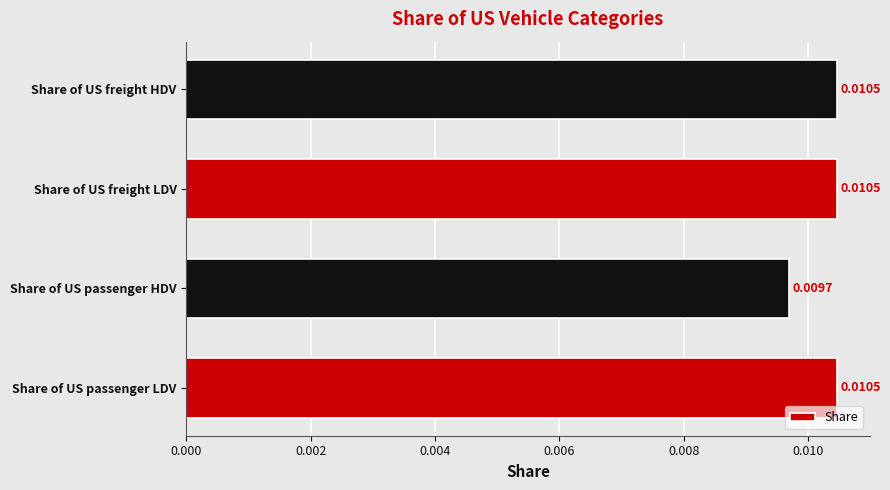

Where is the data nearest to the value 0?

Share of US passenger HDV